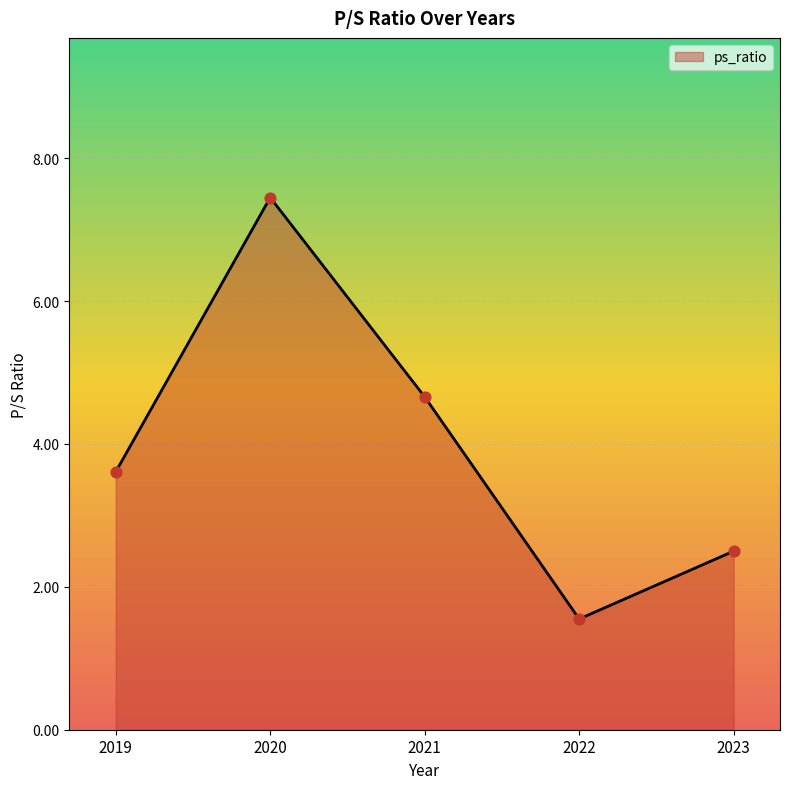

Which has a higher value, 2021 or 2023?

2021